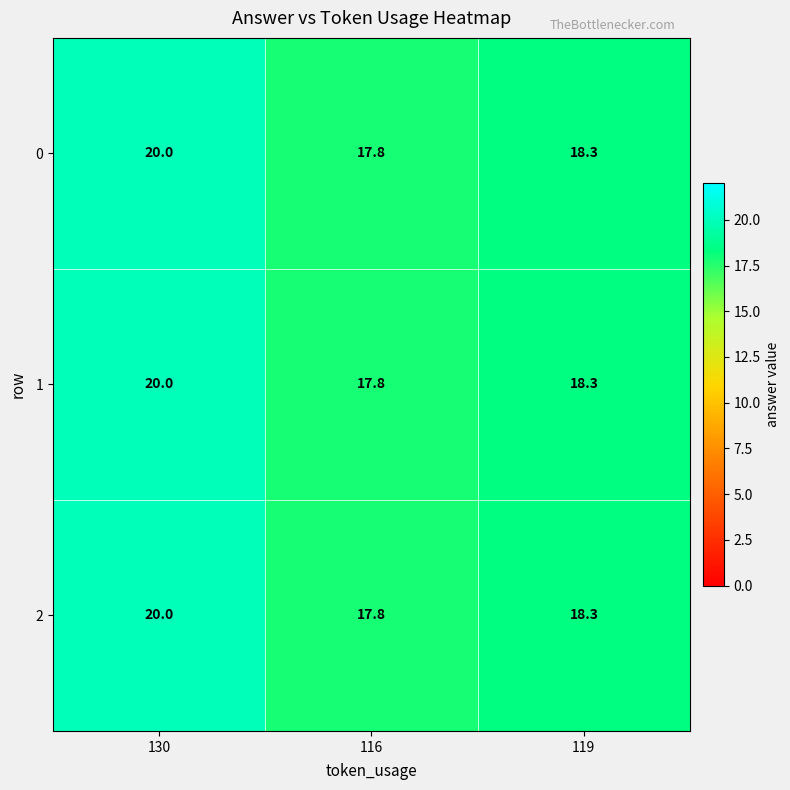

What is the highest value of the 0 series?

20.0